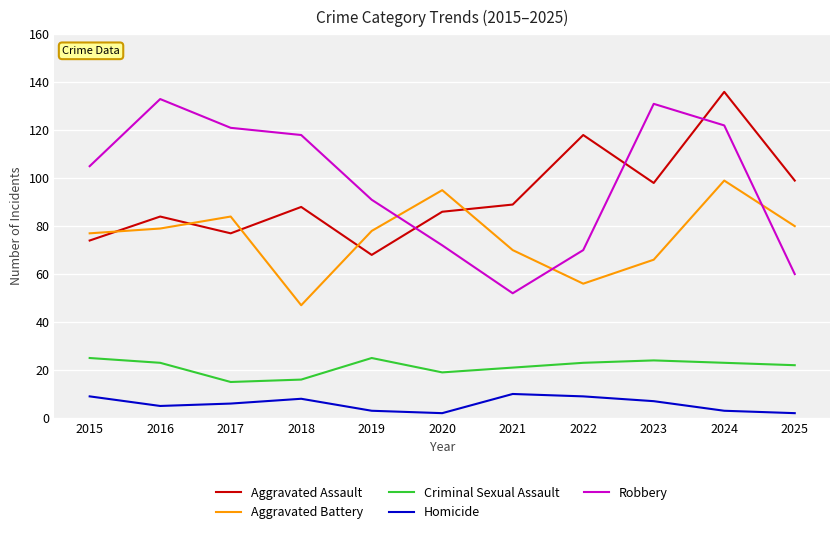

The Criminal Sexual Assault series shows 40 at 2015. True or false?

False